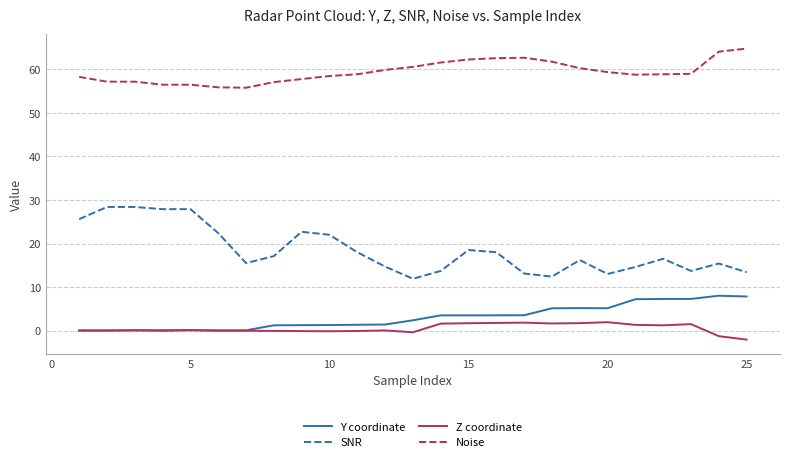

True or false: Z coordinate and SNR cross at least once.

False